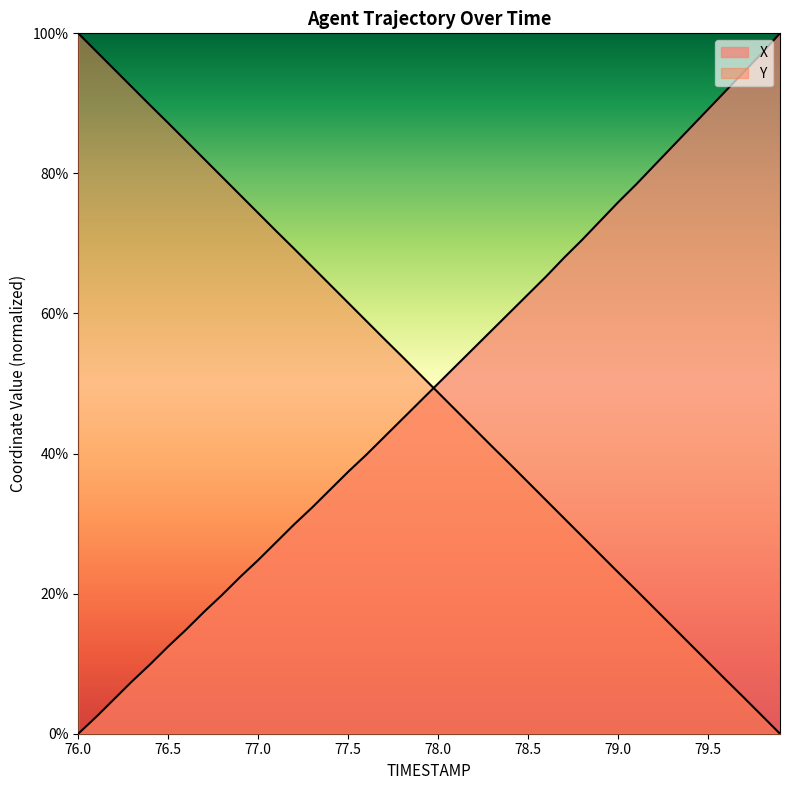

The Y series shows 0.8 at 76.9. True or false?

True